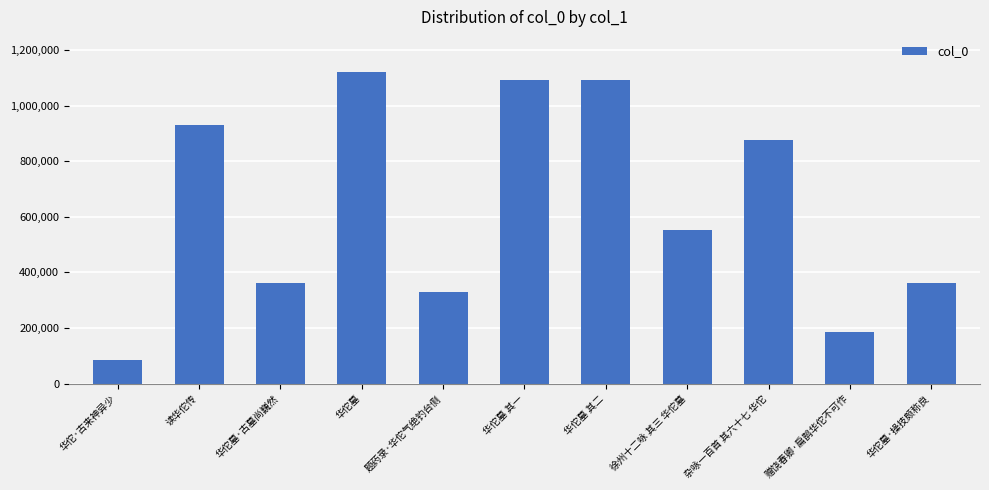

The chart shows a value of 554513 at 徐州十二咏 其三 华佗墓. True or false?

True